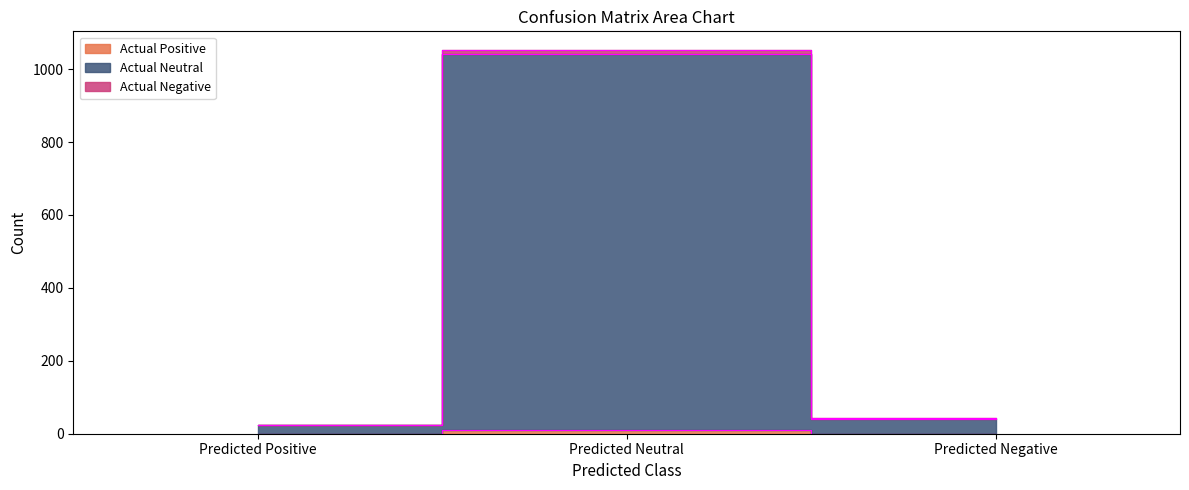

At how many categories does at least one series exceed 886?

1